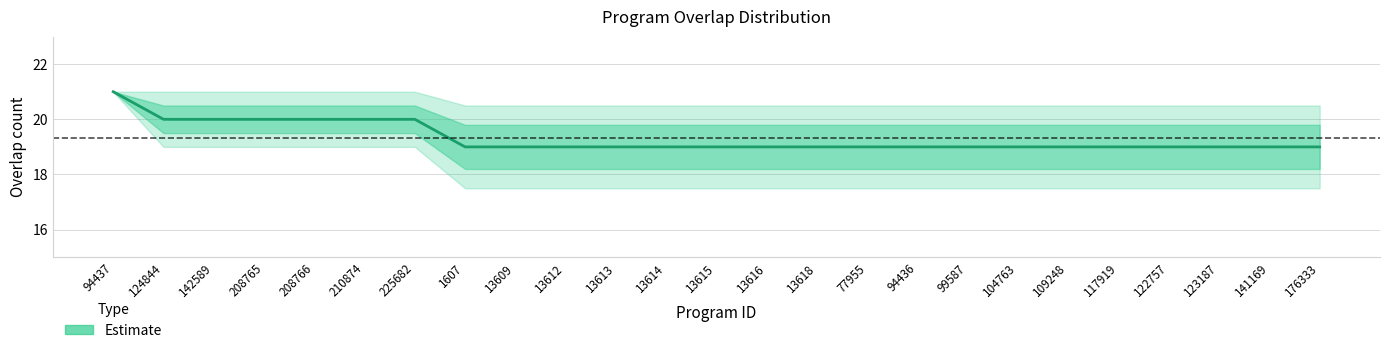

What position from the right is 99587?

8